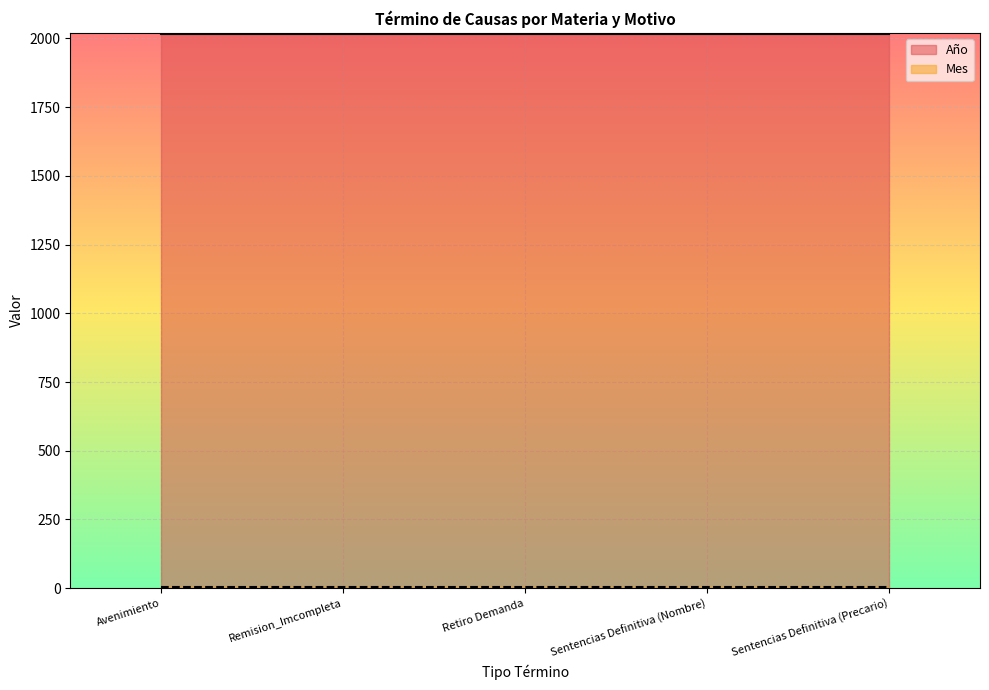

What is the minimum value shown in the chart?

6